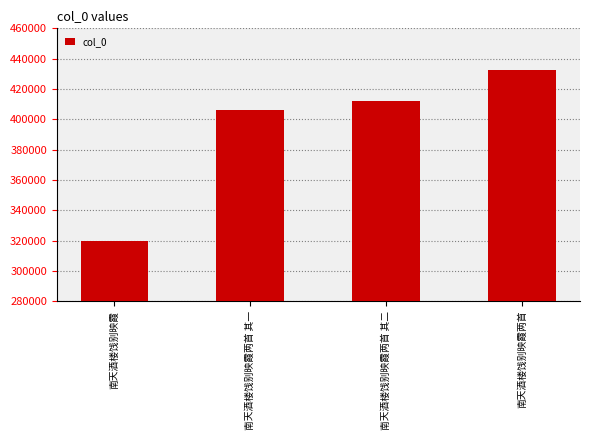

Count the number of categories in the chart.

4